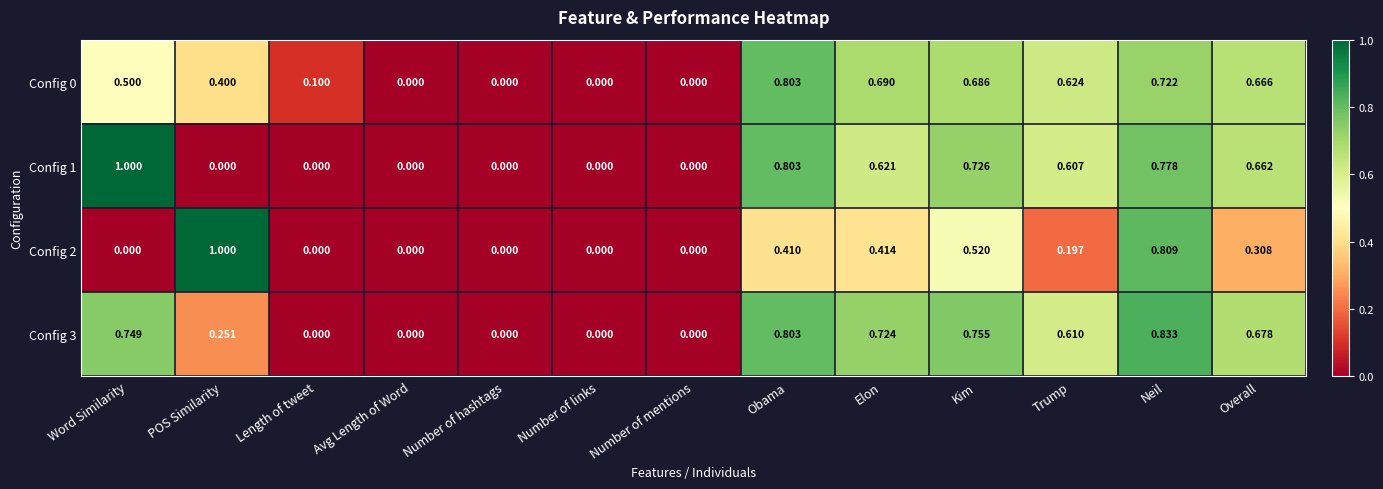

Count the number of categories in the chart.

13